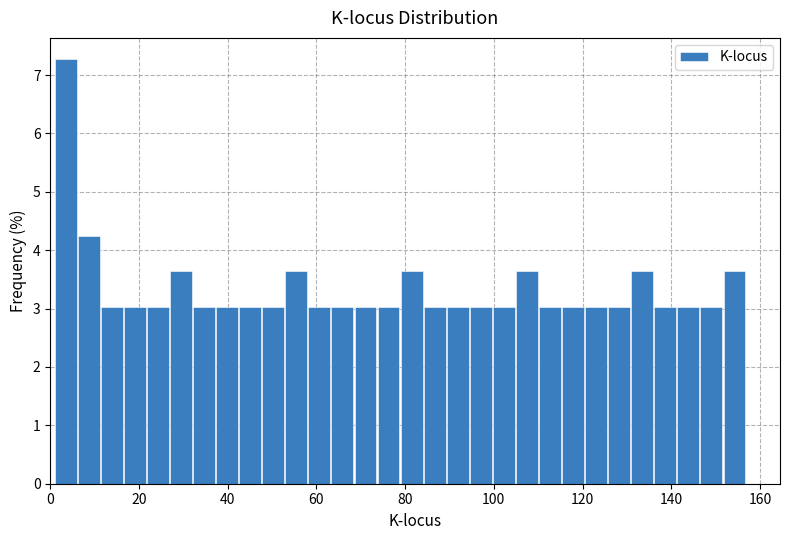

Read against the x-axis, roughly where is the centre of the tallest bar?

4